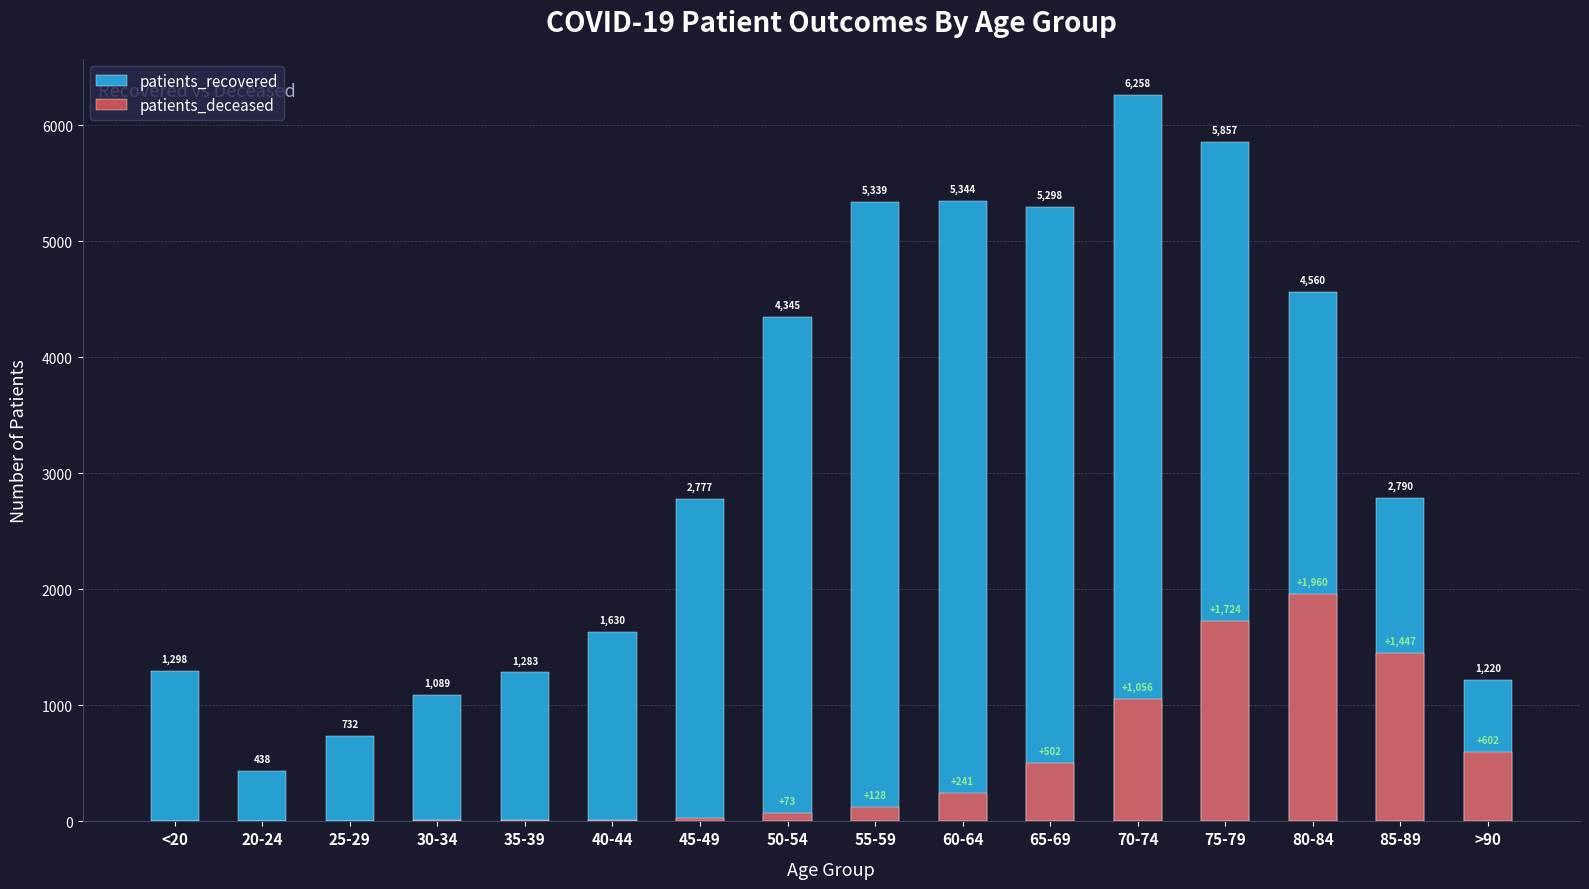

Reading right to left, extract all data points from this chart.

patients_recovered: 1220	2790	4560	5857	6258	5298	5344	5339	4345	2777	1630	1283	1089	732	438	1298
patients_deceased: 602	1447	1960	1724	1056	502	241	128	73	25	12	11	10	2	3	6